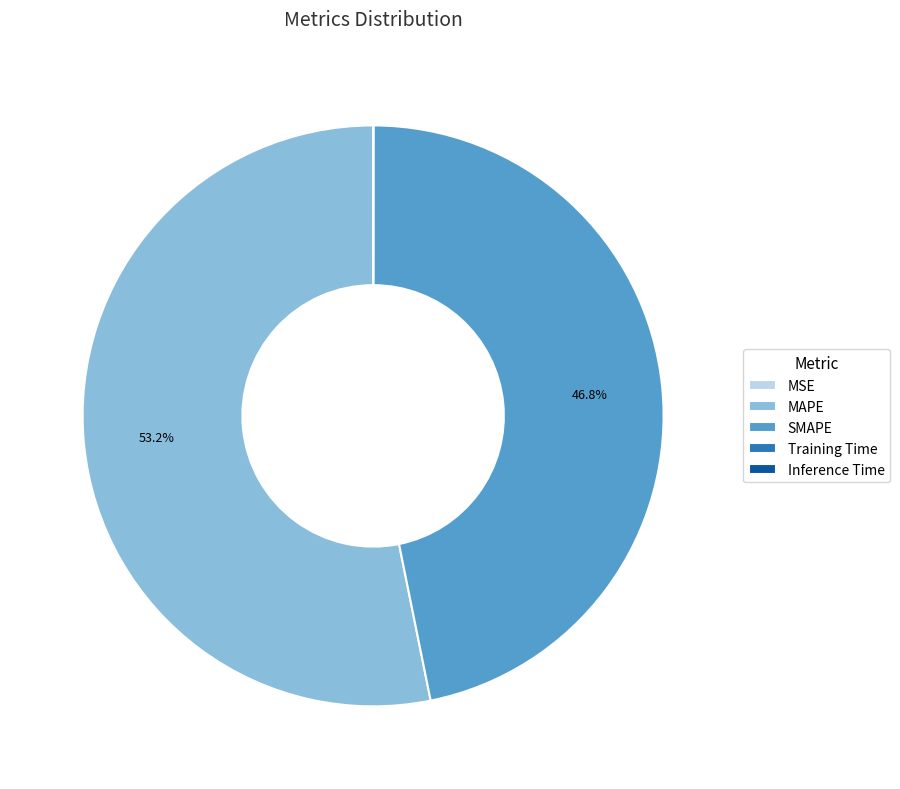

What percentage is NOT represented by SMAPE?

53.2%